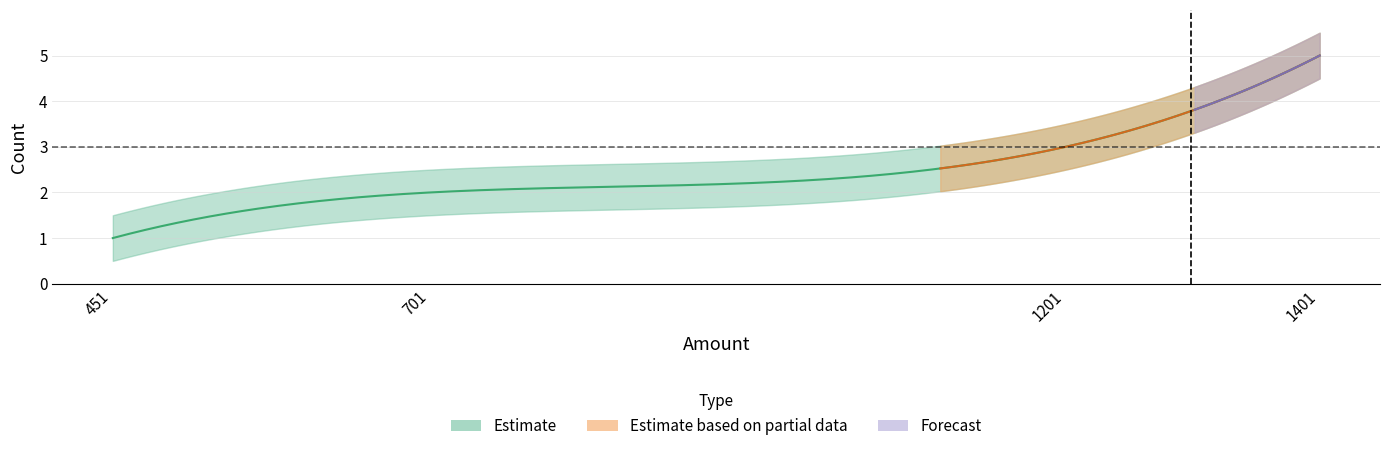

True or false: the data shows 1 at 451.

False